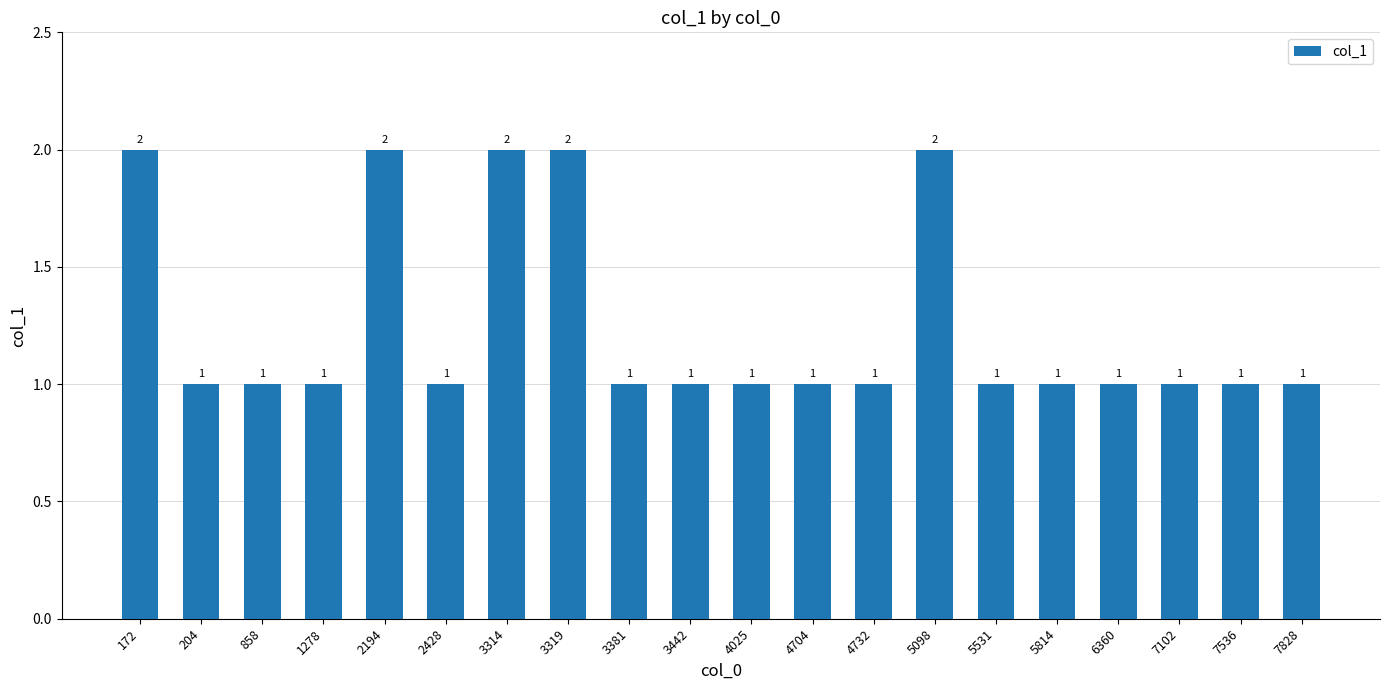

What is the difference between the maximum and minimum values?

1